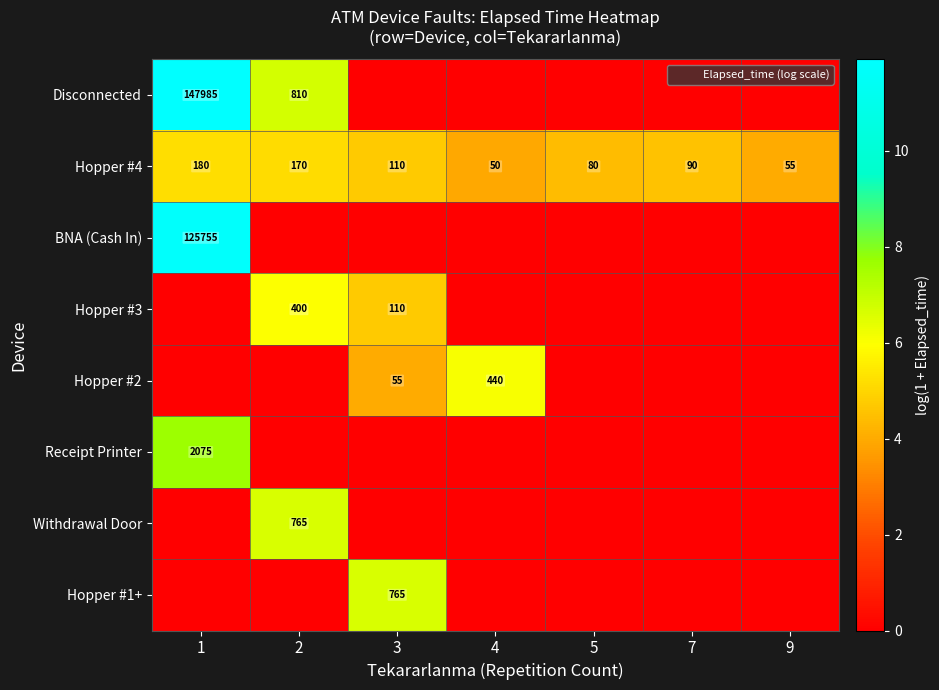

Which category has the highest value across all series?

1